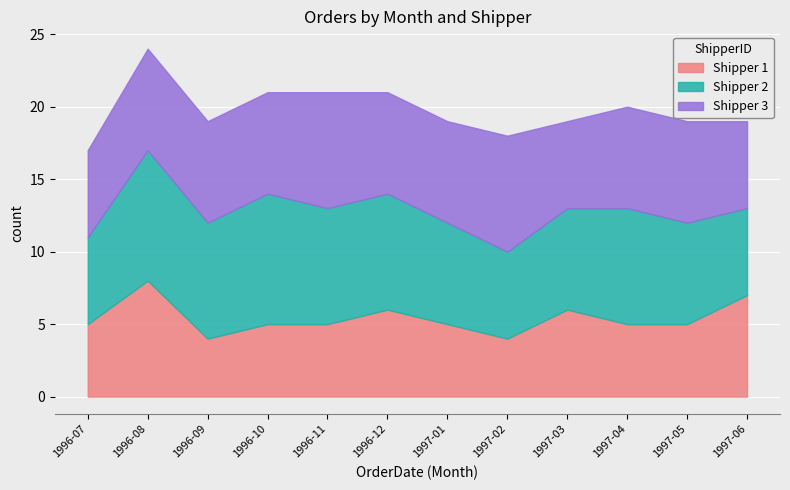

How many lines are shown in the chart?

3